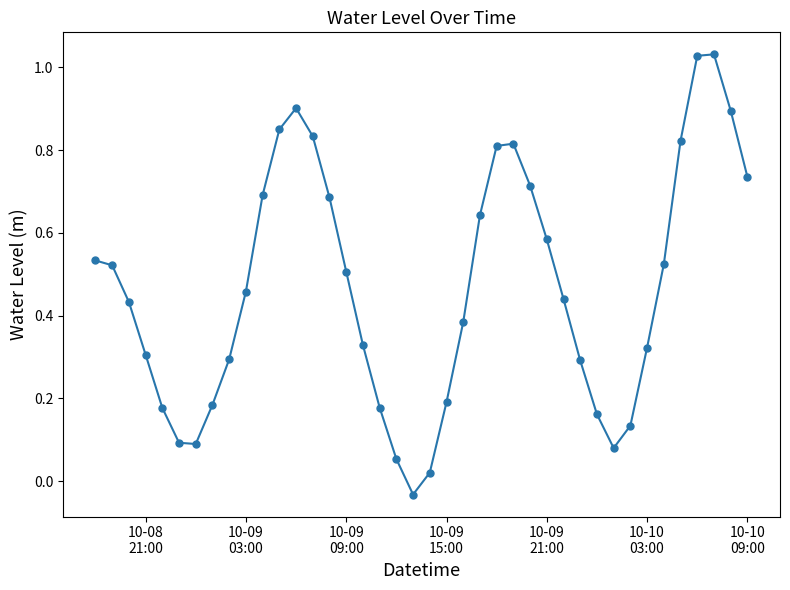

How many points are lower than both their immediate neighbors (excluding endpoints)?

3